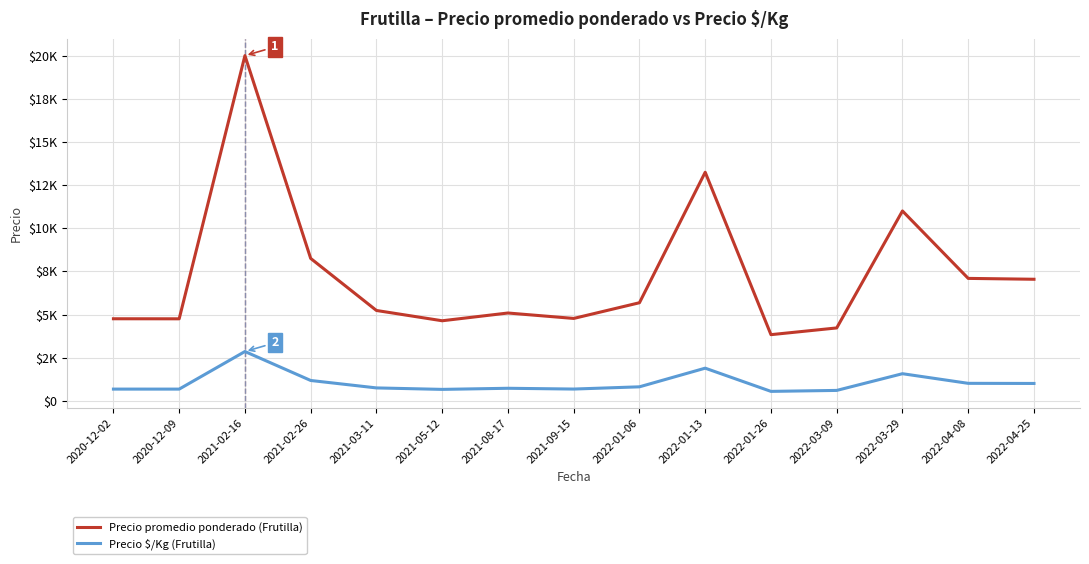

Which series has the largest range (max minus min)?

Precio promedio ponderado (Frutilla)